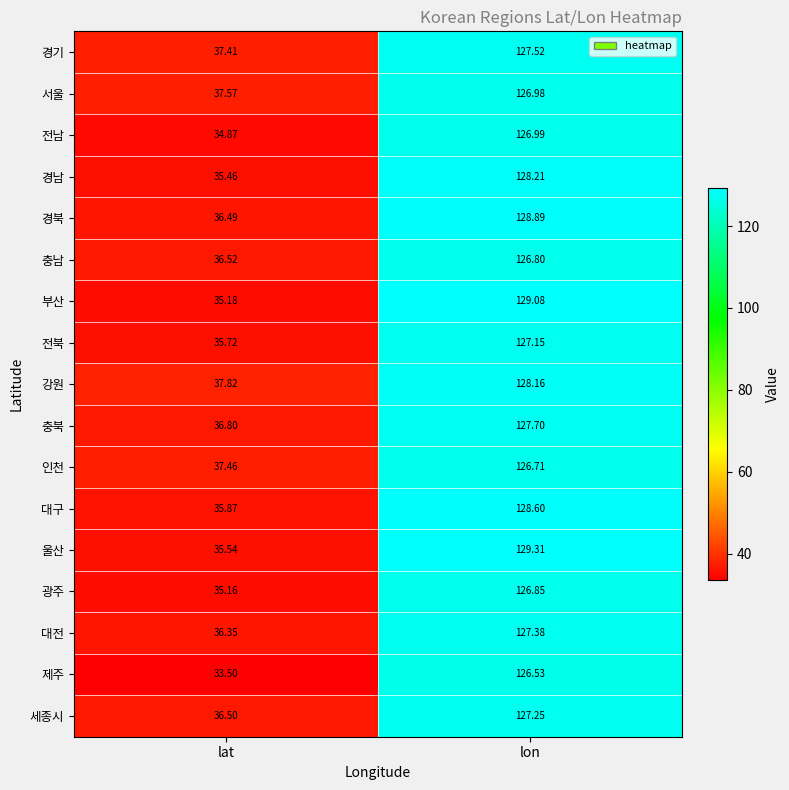

What is the total value across all series at lat?

614.2